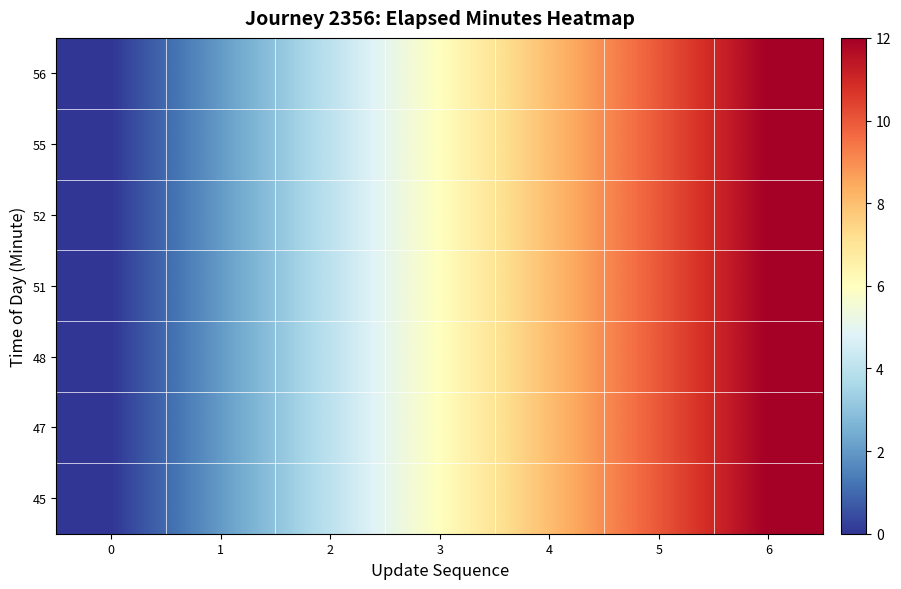

At how many categories does at least one series exceed 10?

1